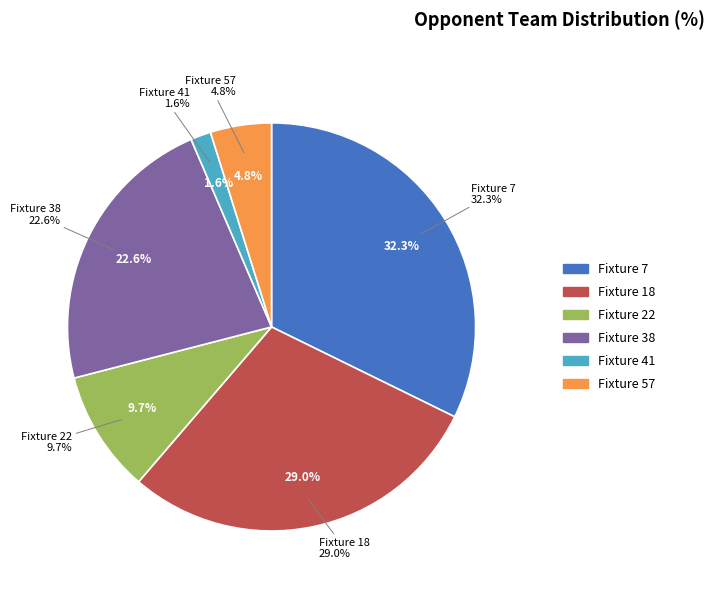

True or false: Fixture 7 accounts for 32% of the total.

True